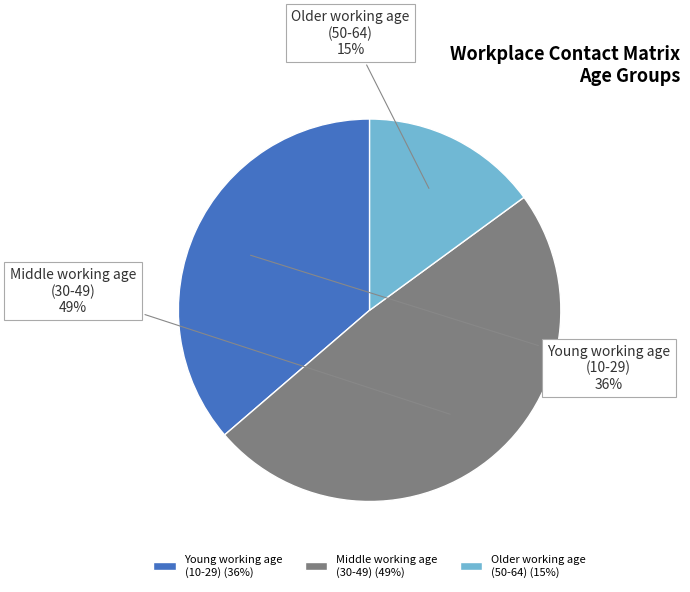

Is the sum of Young working age (10-29) and Middle working age (30-49) greater than half?

Yes